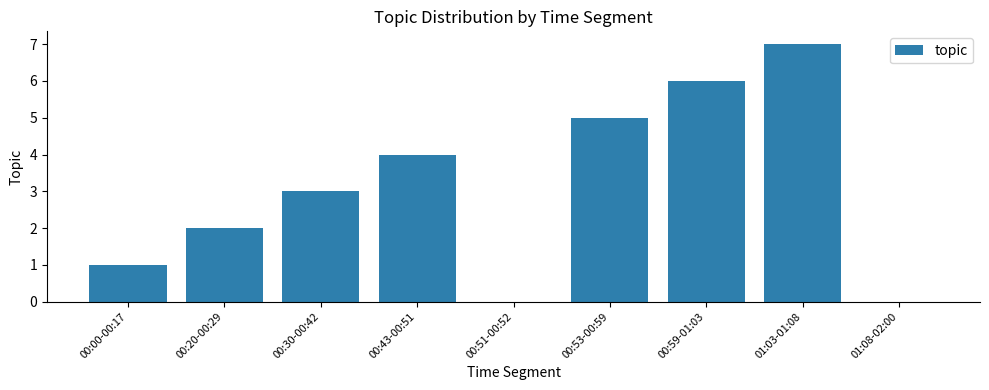

The chart shows a value of 6 at 00:59-01:03. True or false?

True